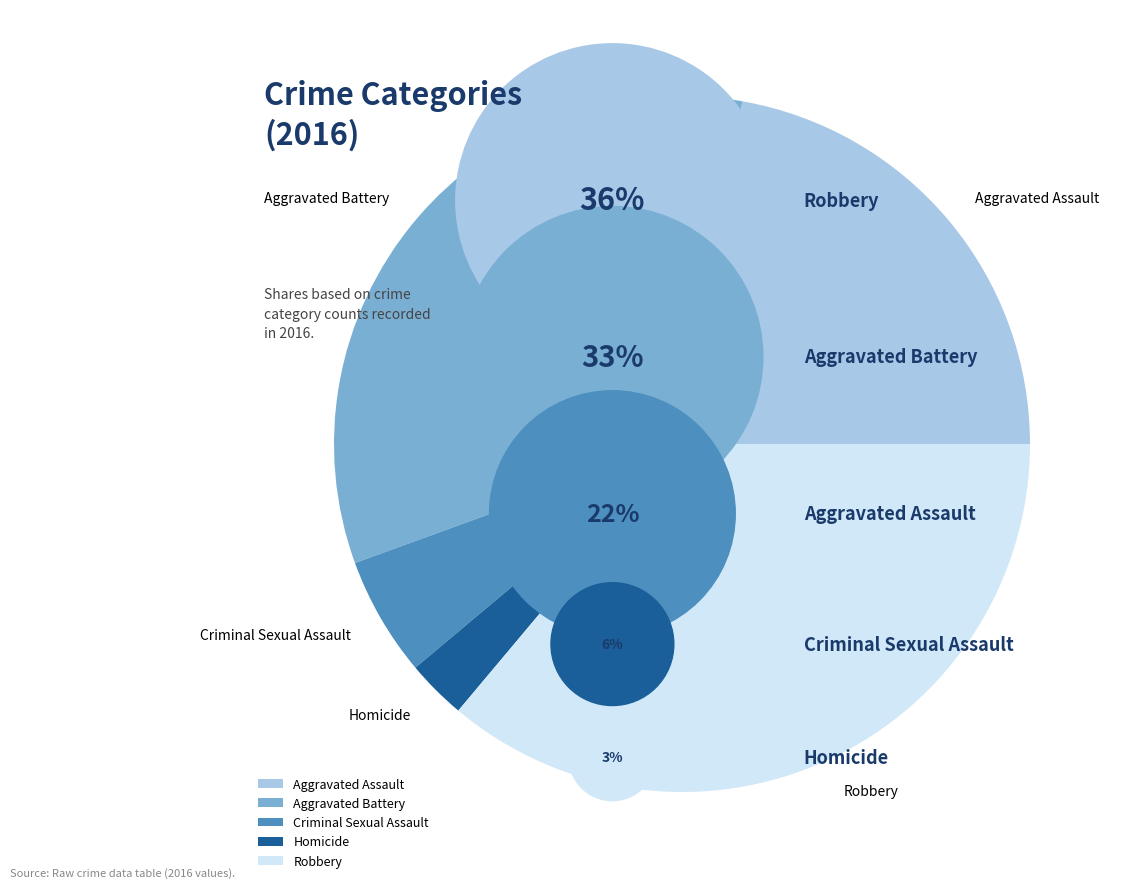

Is there a majority slice in this chart?

No